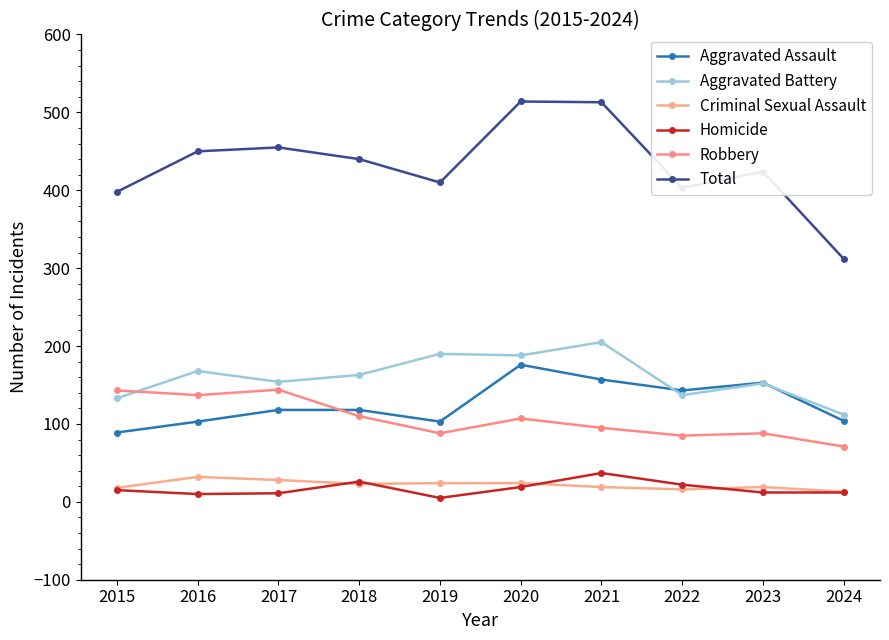

True or false: Aggravated Assault and Criminal Sexual Assault cross at least once.

False